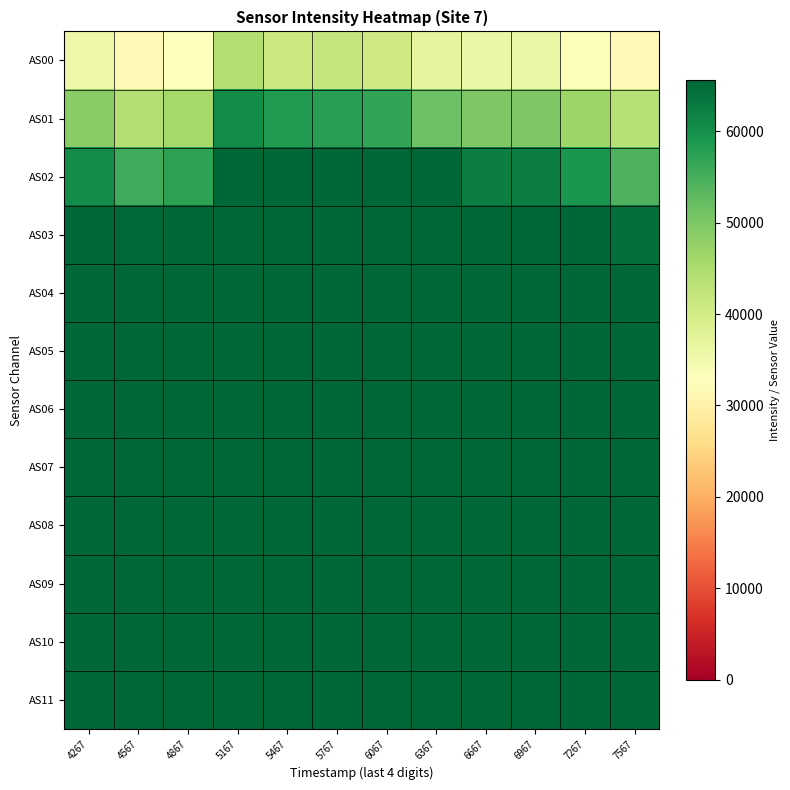

At which category is the sum across all series the highest?

5167